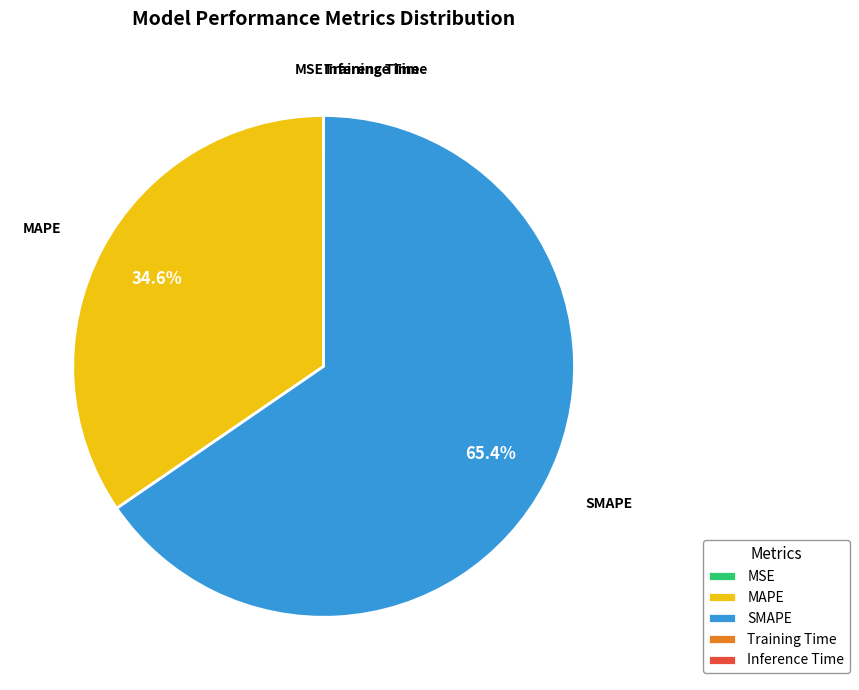

Which has a higher value, MAPE or SMAPE?

SMAPE